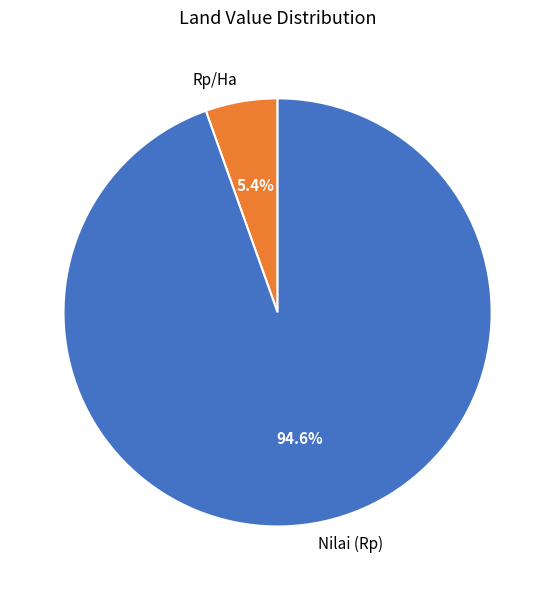

Count the number of slices in the pie.

2